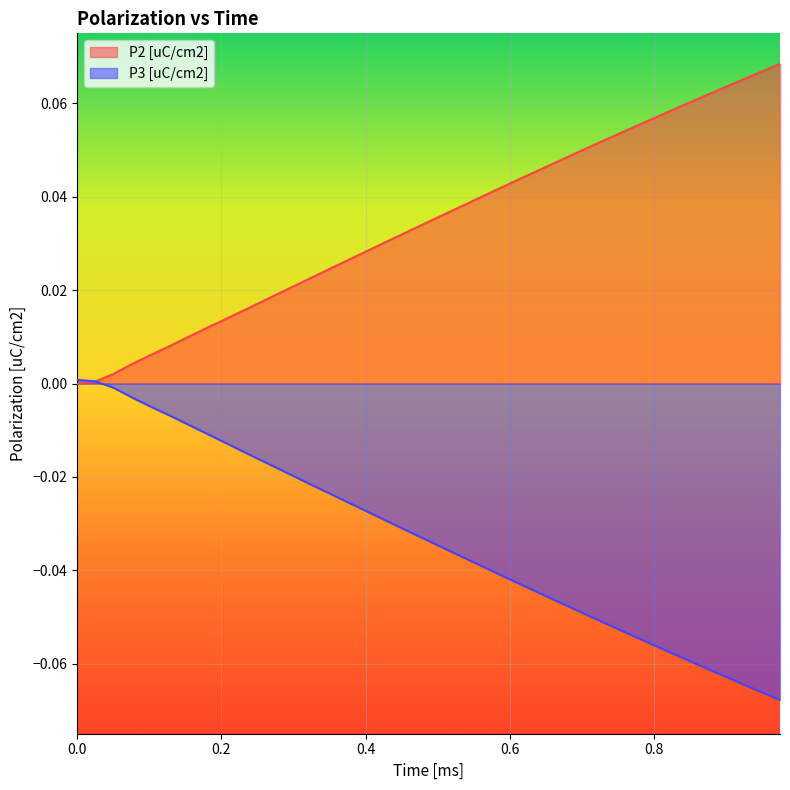

Is the value of P2 [uC/cm2] at 0.75 greater than the value of P3 [uC/cm2] at 0.475?

Yes